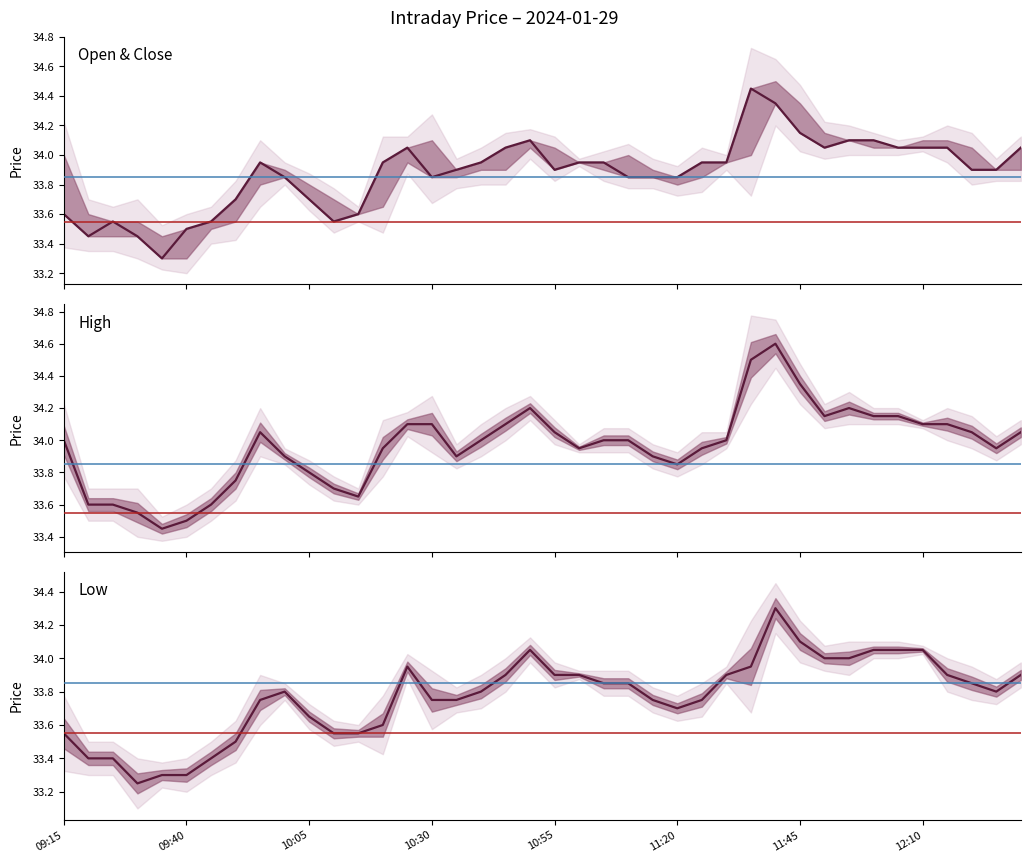

What is the total value across all series at 2024-01-29 10:25?

102.1